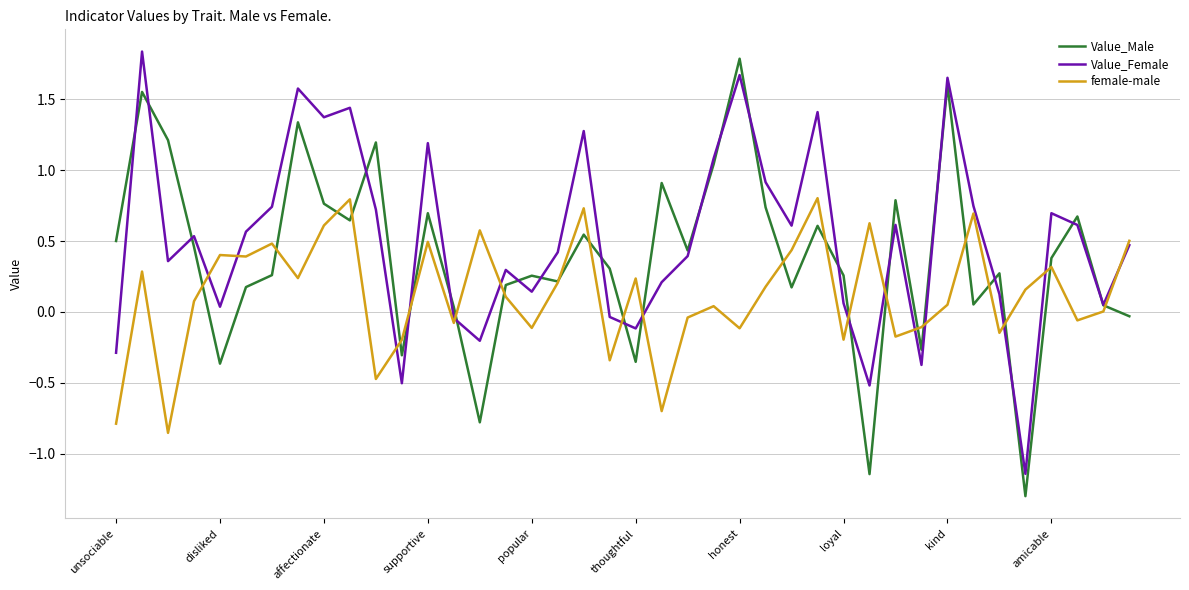

List the series in order of their overall mean, highest first.

Value_Female, Value_Male, female-male